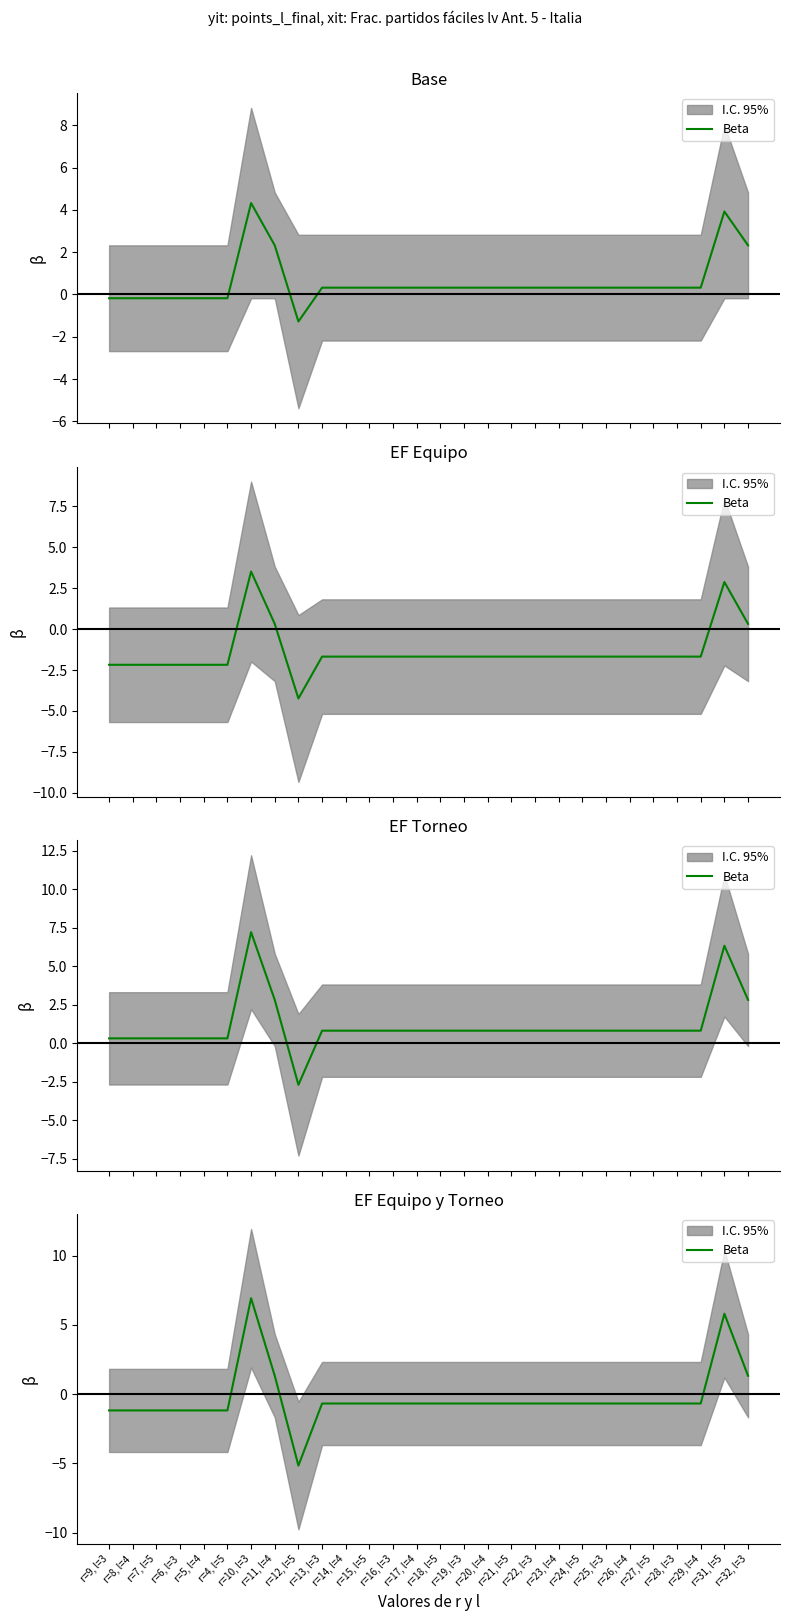

How many interior local valleys (lower than both neighbors) does the data have?

1